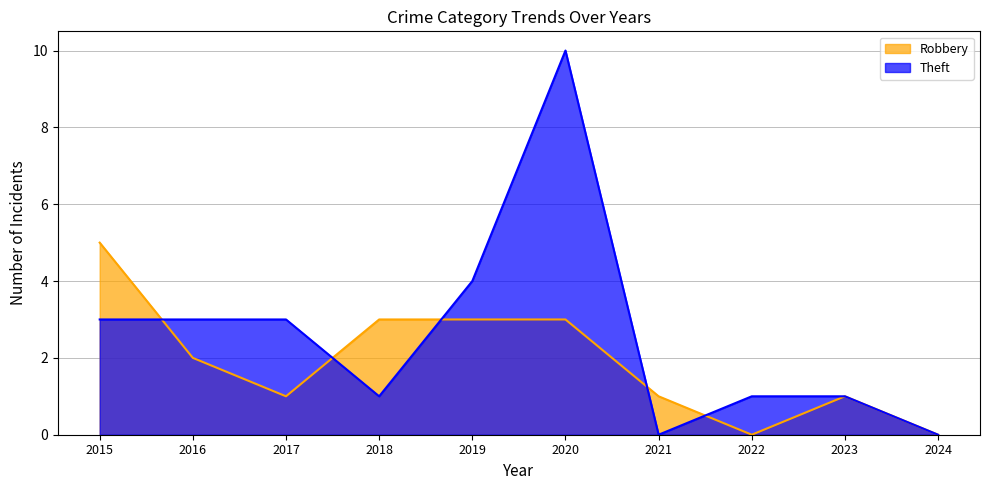

What is the value of the Theft point at the 3rd from the left?

3